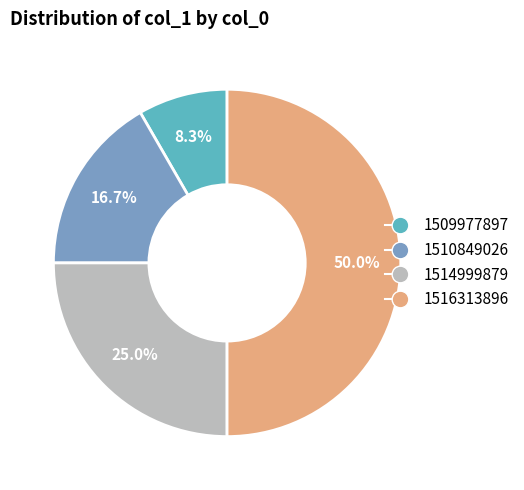

To the nearest percent, what percentage of the pie is 1510849026?

17%